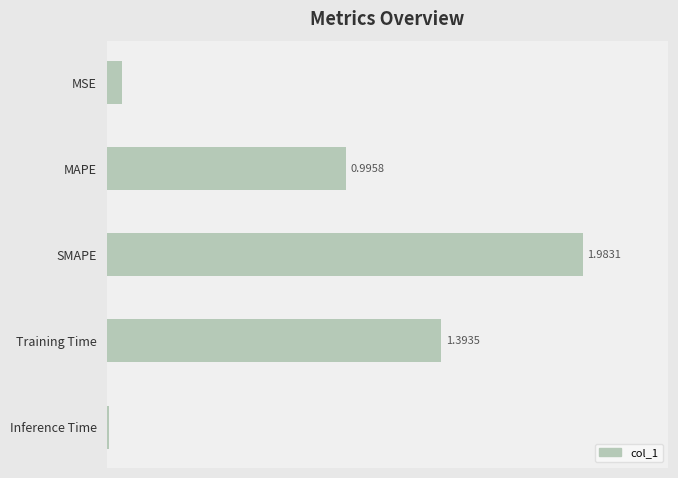

Which label corresponds to the smallest value in the chart?

Inference Time